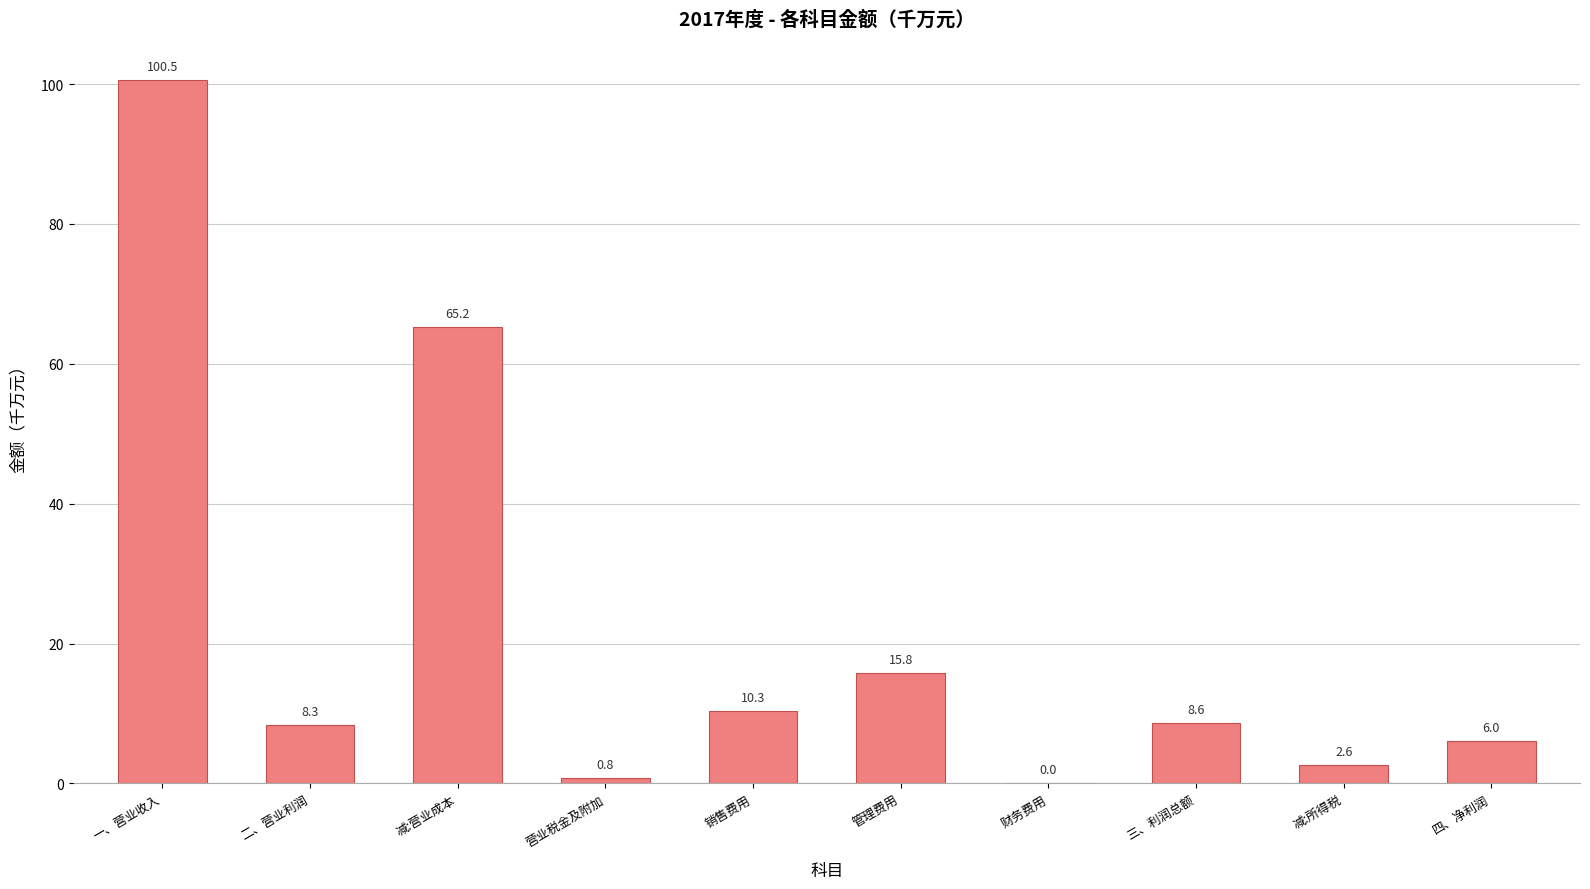

Which has a higher value, 四、净利润 or 管理费用?

管理费用